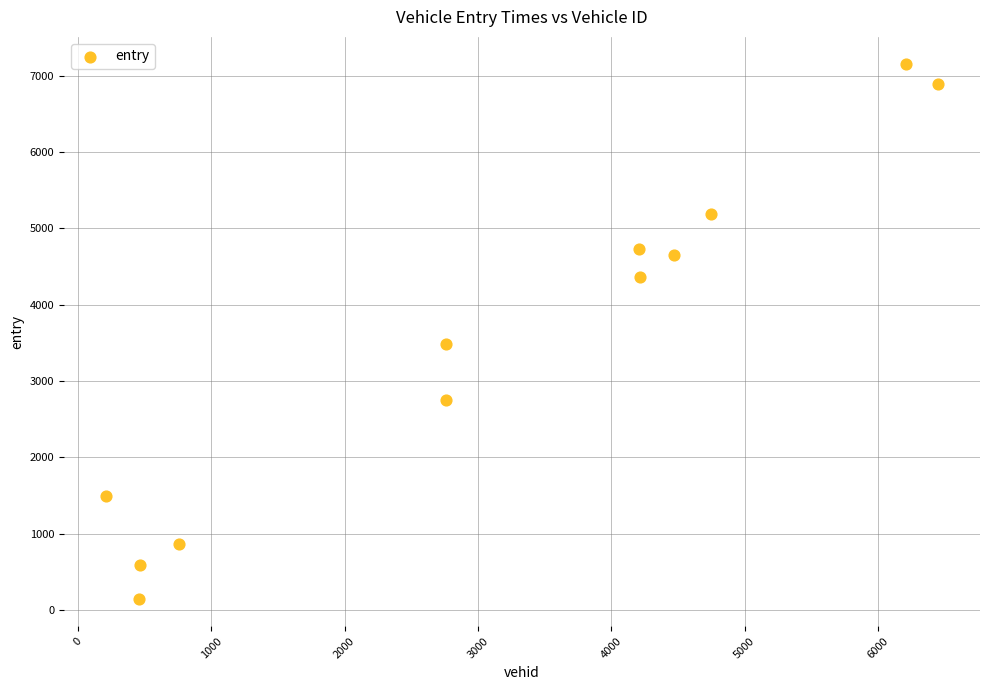

What is the average X value?

3141.8